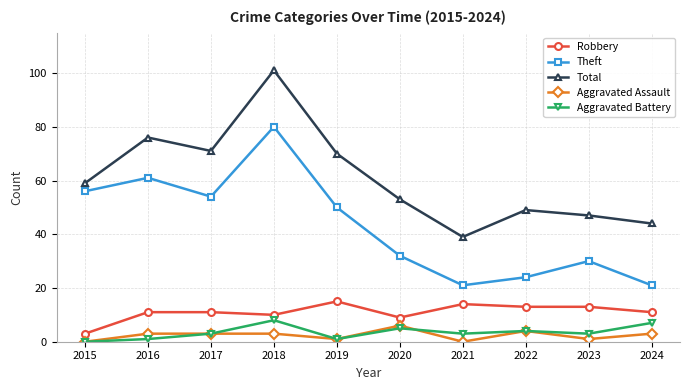

True or false: Theft and Robbery intersect in this chart.

False